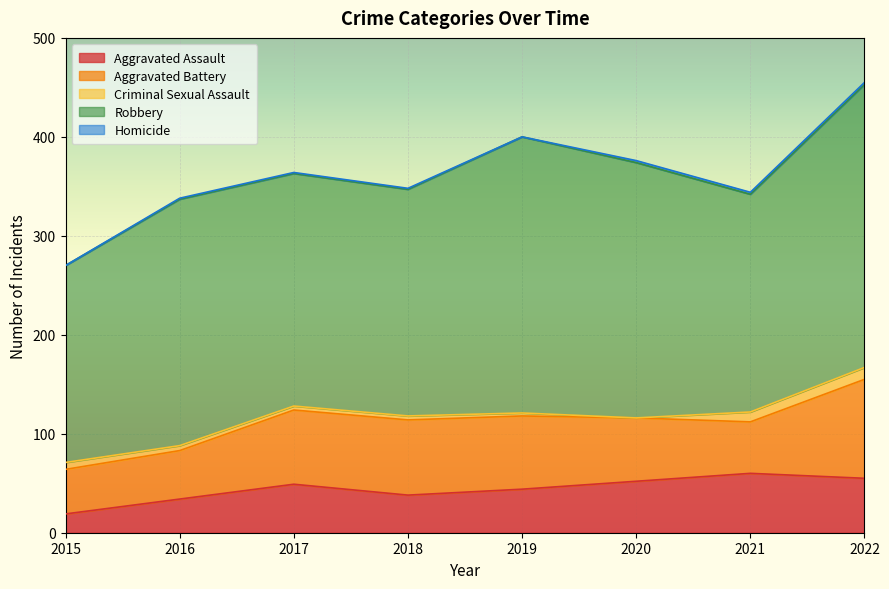

At how many categories does at least one series exceed 143?

8